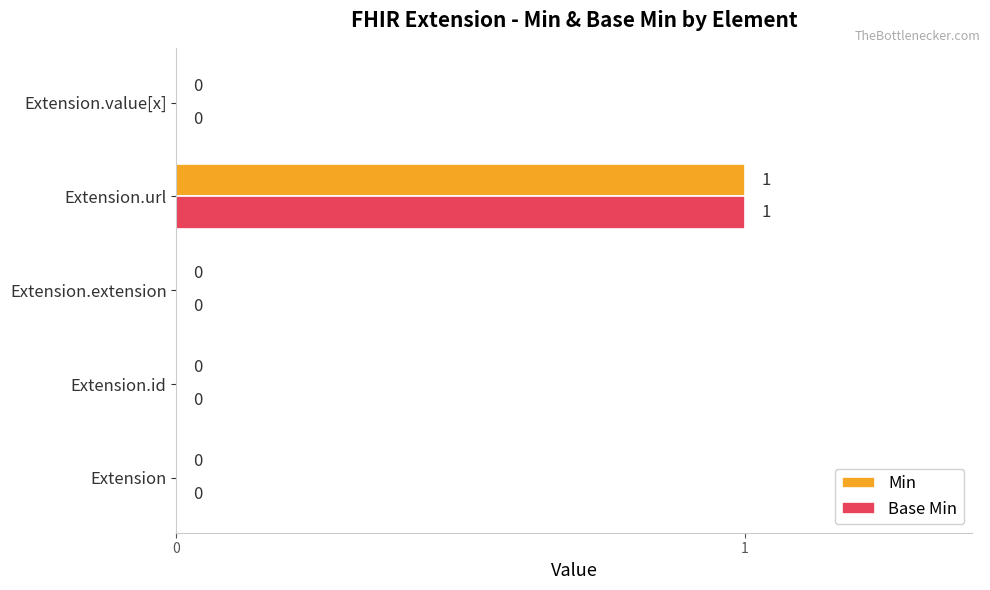

Is it true that Min equals 1 at Extension.url?

True